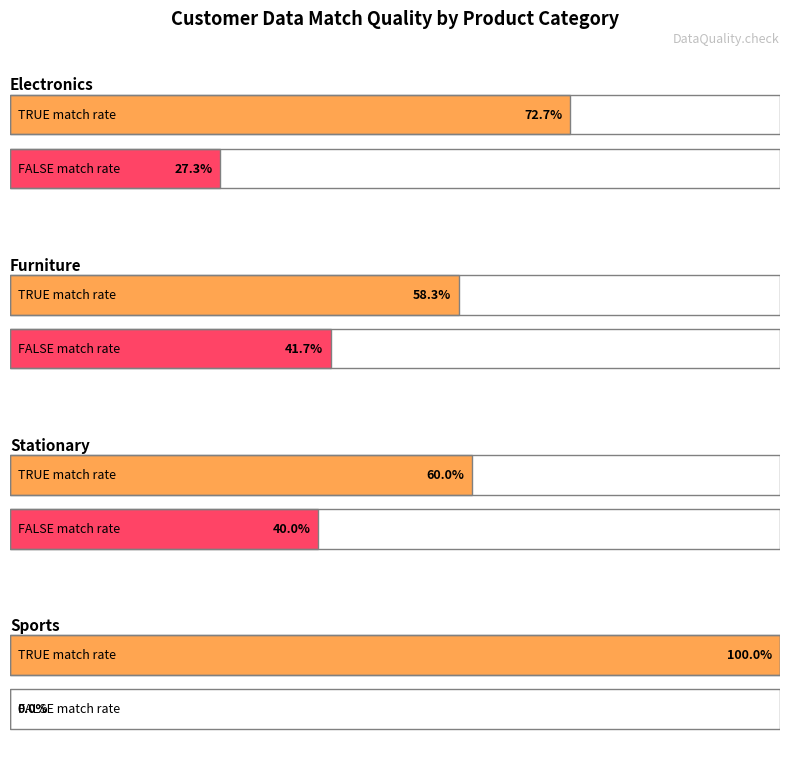

How many bars are there in each group?

2